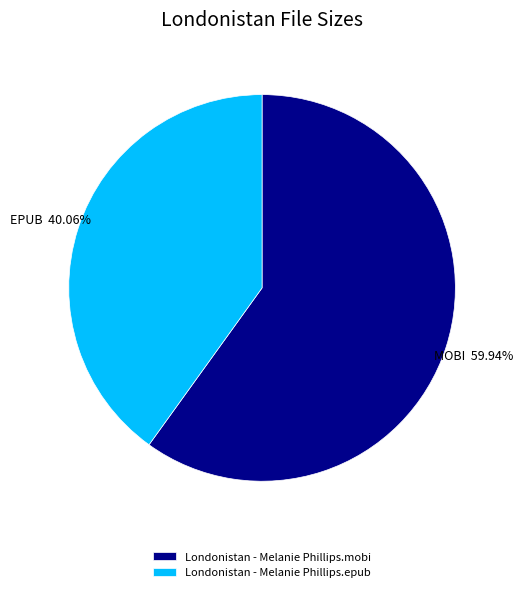

To the nearest percent, what is the difference between the largest and smallest slice percentages?

20%